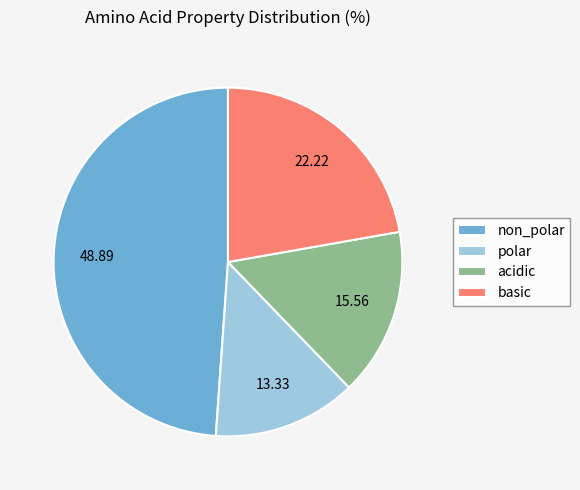

Approximately how many times larger is the value at acidic compared to basic?

0.7